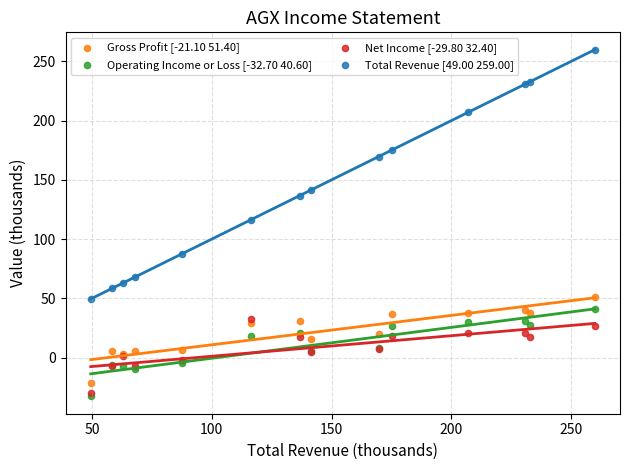

Across all series, what Y value is closest to 113?

116.5